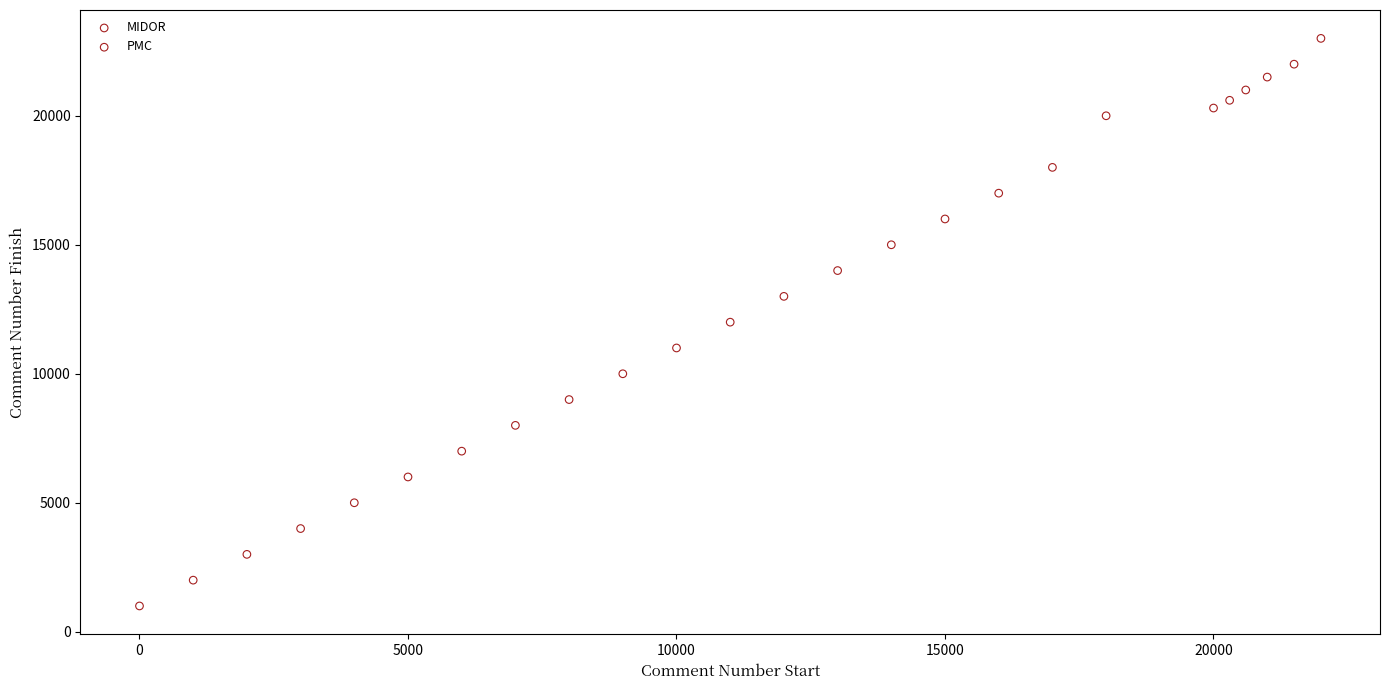

Which series contains the highest Y value?

PMC